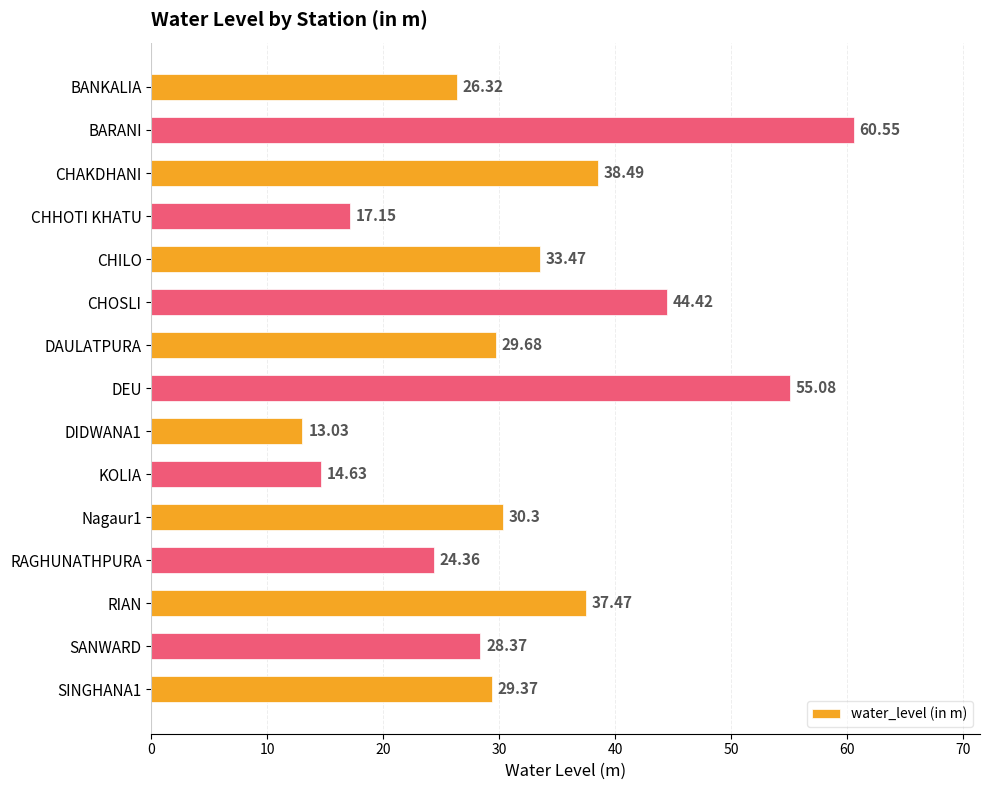

What is the label of the 4th bar from the bottom?

RAGHUNATHPURA